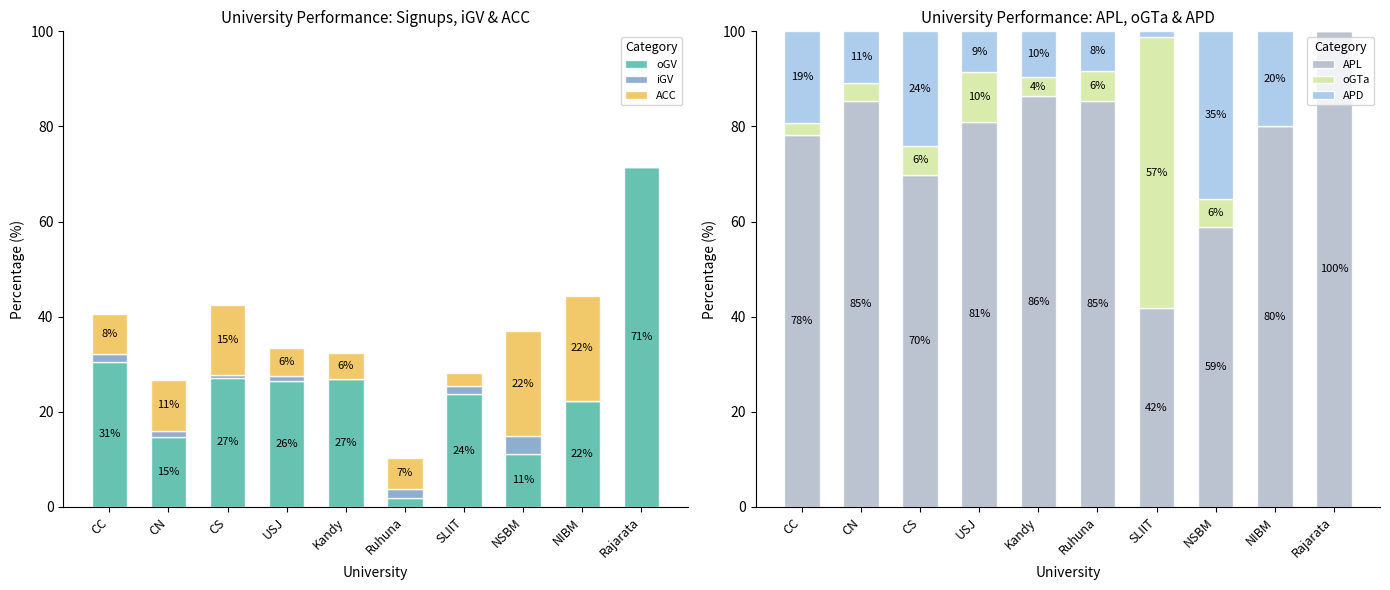

What is the sum of all ACC values?

98.7